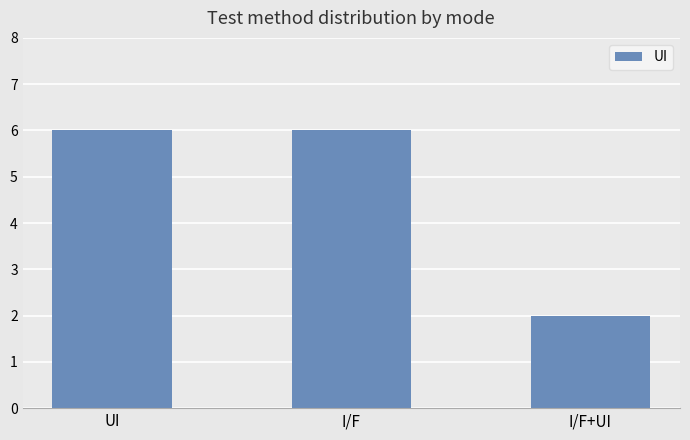

Which label corresponds to the smallest value in the chart?

I/F+UI